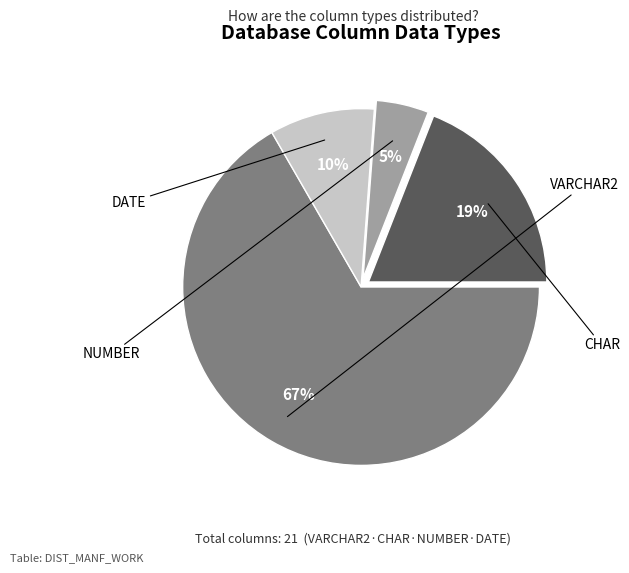

What percentage is the CHAR slice, to the nearest percent?

19%